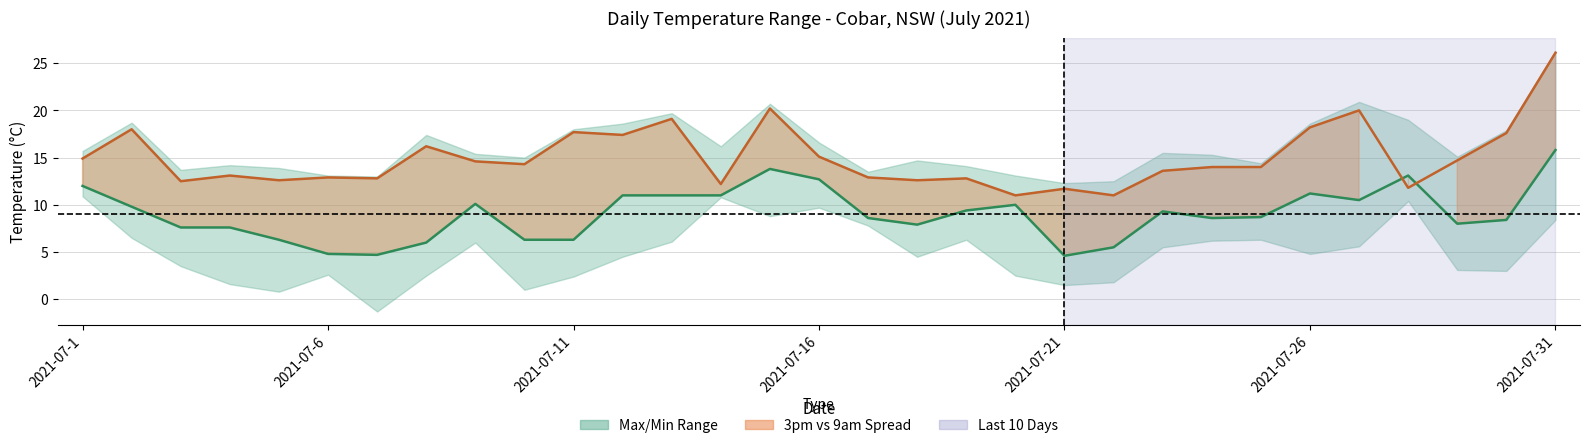

How many interior local valleys does the 3pm Temperature series have?

10